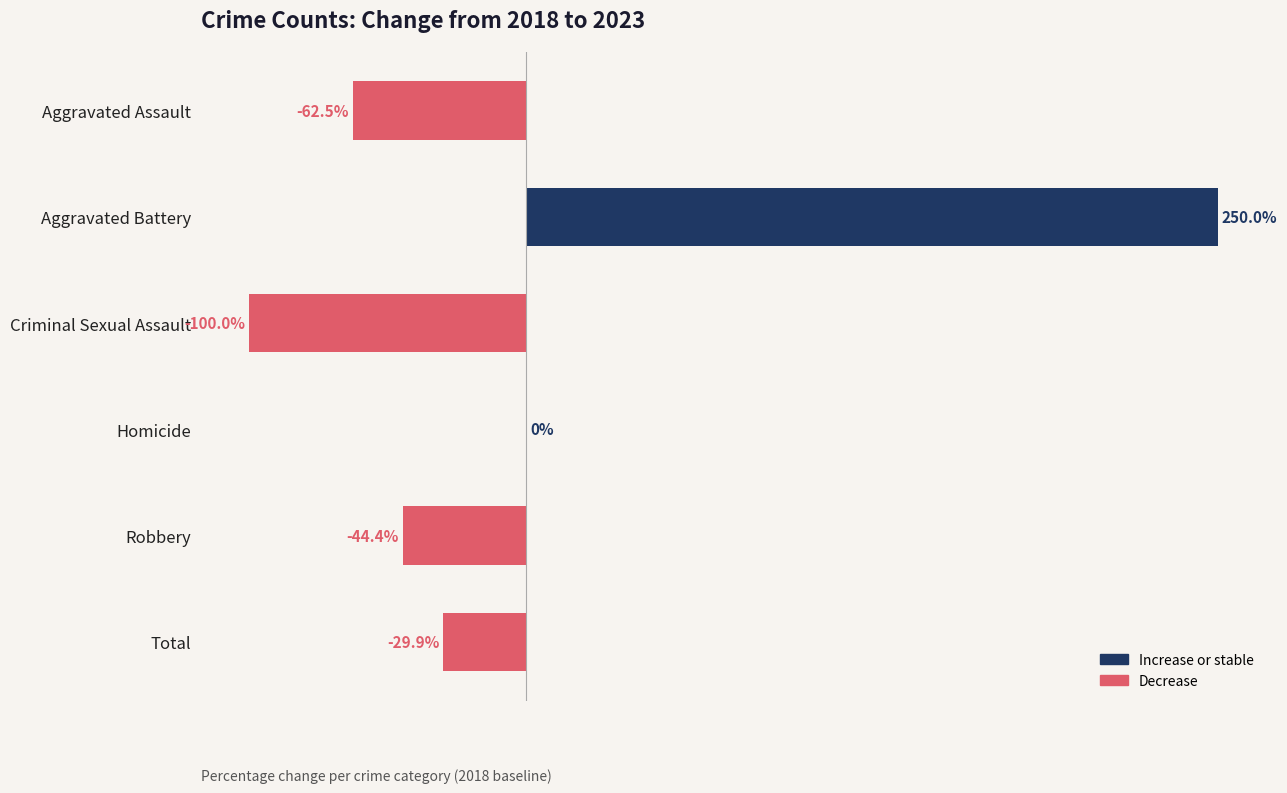

At which category does the chart reach its peak across all series?

Aggravated Battery